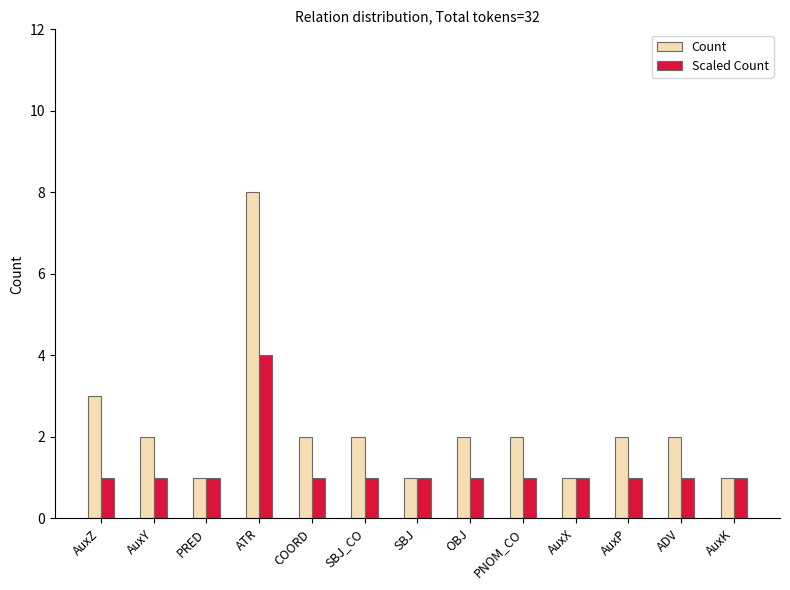

What is the sum of all Count values?

29